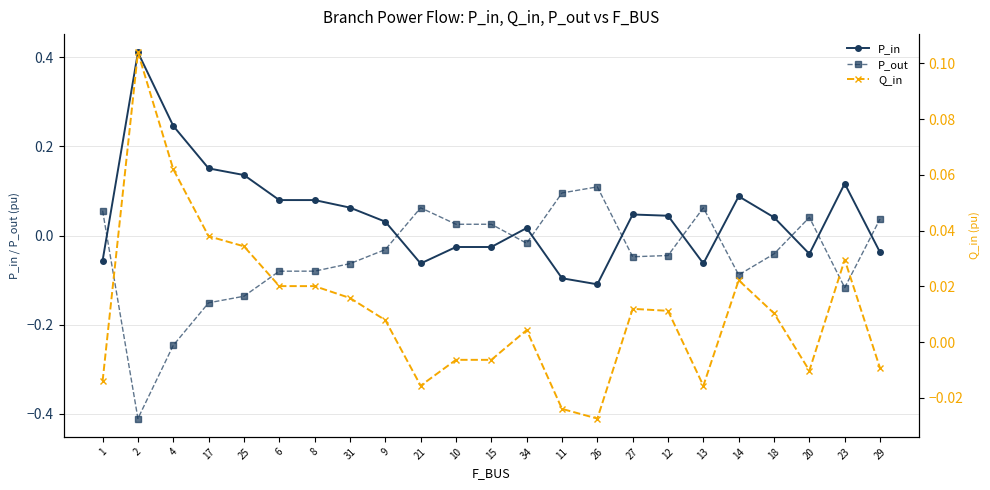

True or false: P_out has more than 0 points higher than both neighbors.

True